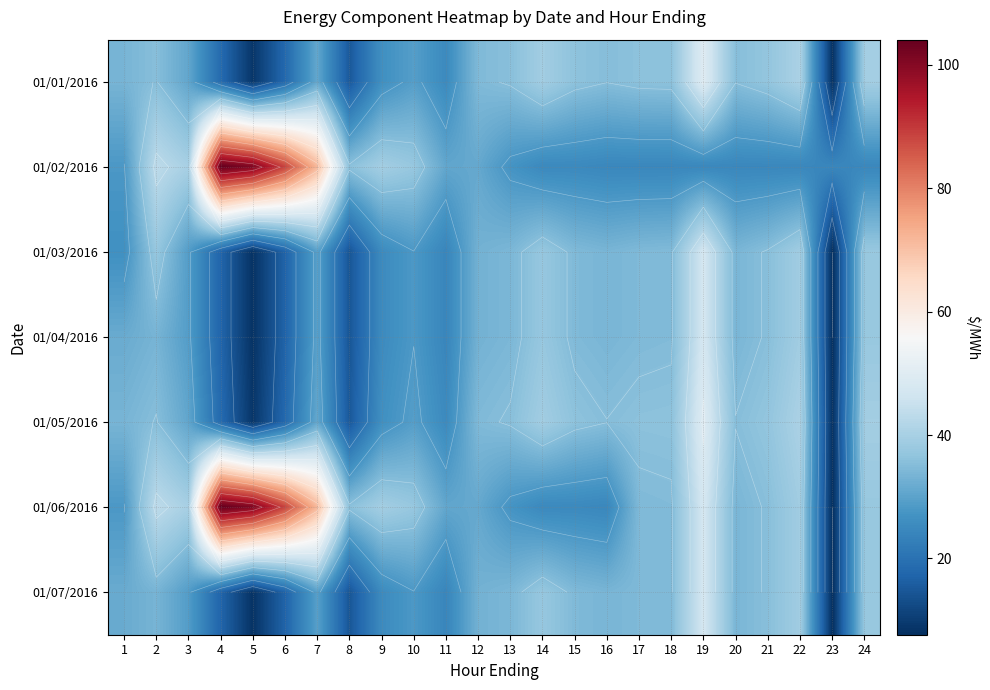

What is the lowest value of the 01/06/2016 series?

7.6